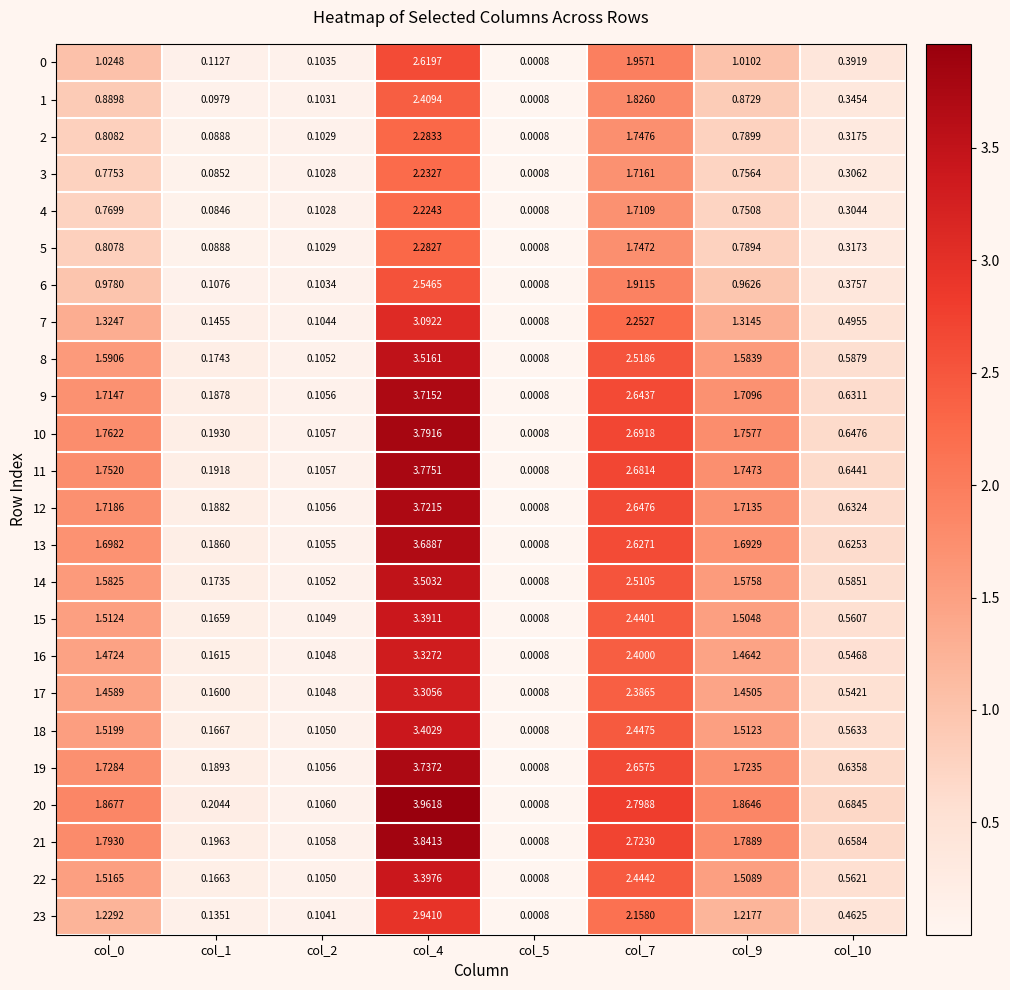

How many series are shown in this chart?

24